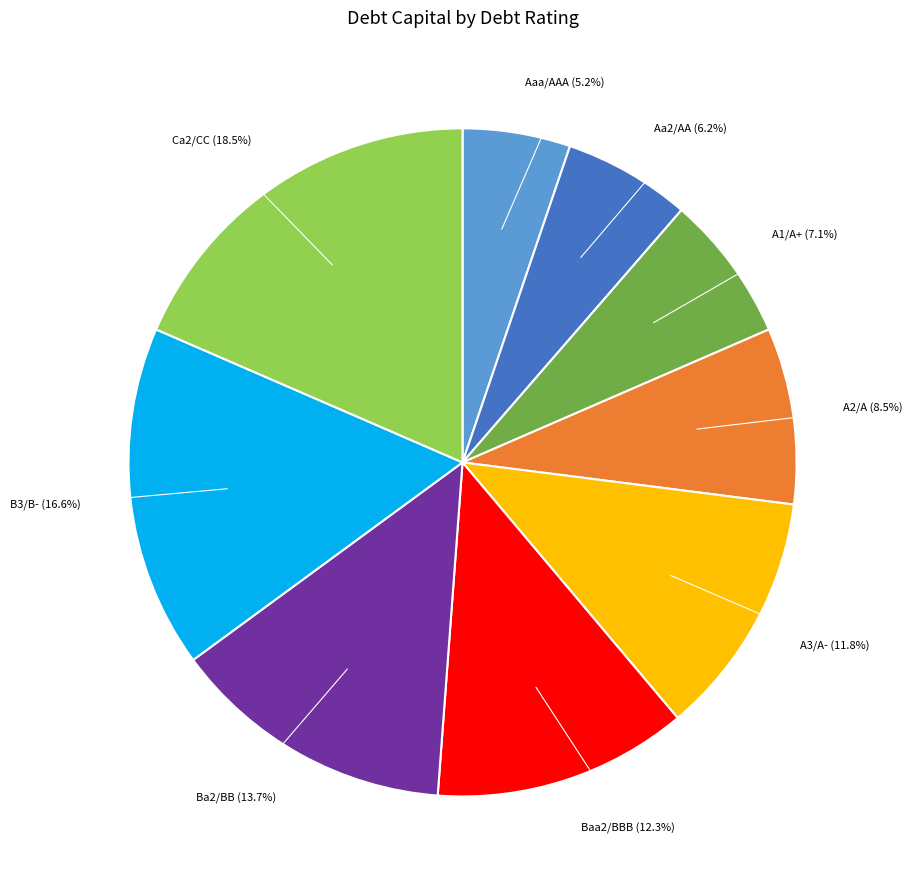

Is there any slice that represents more than half of the pie?

No